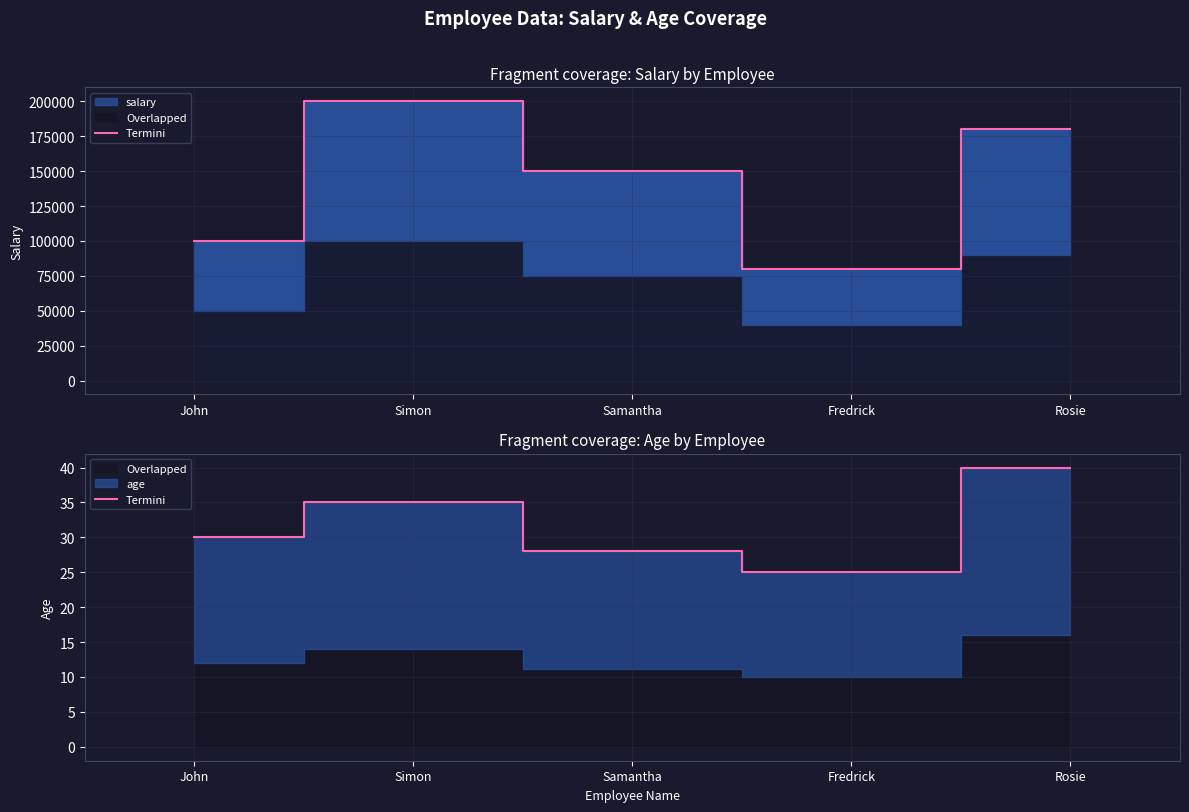

Where is the first local maximum?

Simon